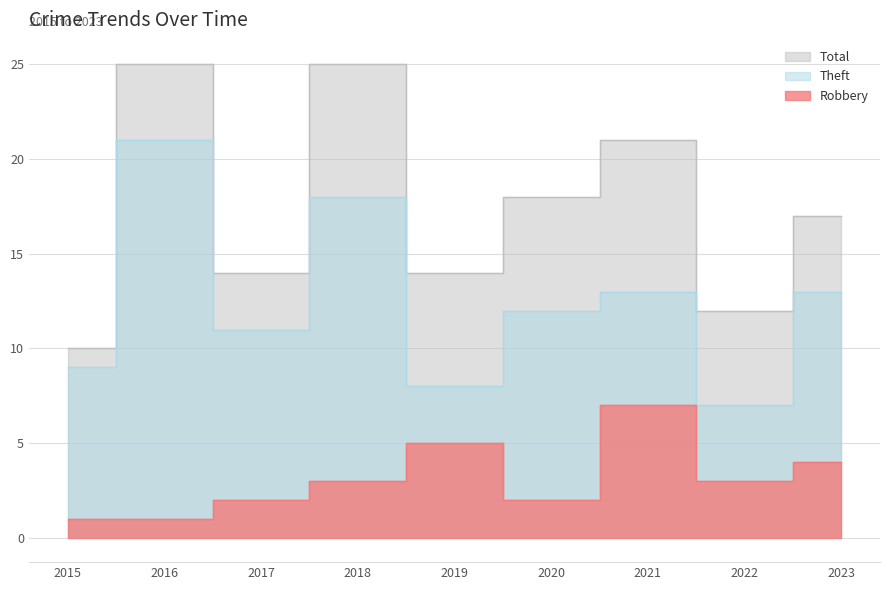

At 2021, list the series in order from largest to smallest.

Total, Theft, Robbery